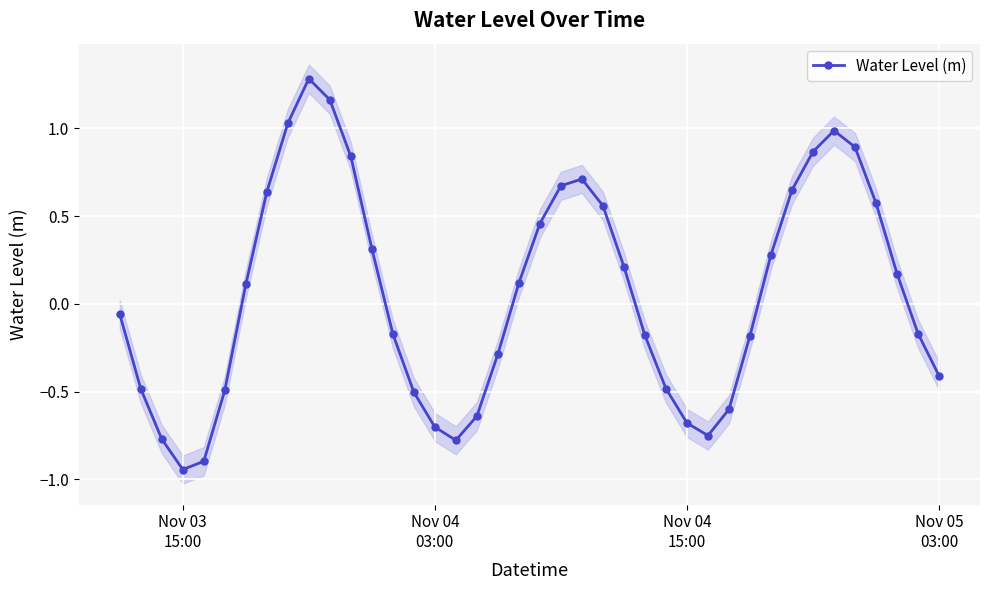

True or false: Water Level (m) has more than 0 points higher than both neighbors.

True